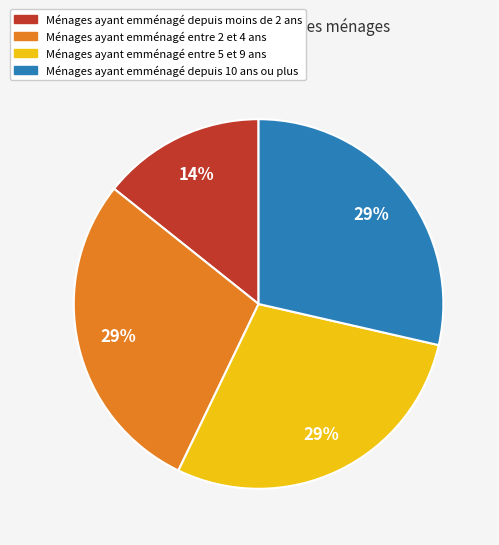

To the nearest percent, what is the combined percentage of Ménages ayant emménagé depuis moins de 2 ans and Ménages ayant emménagé entre 5 et 9 ans?

43%